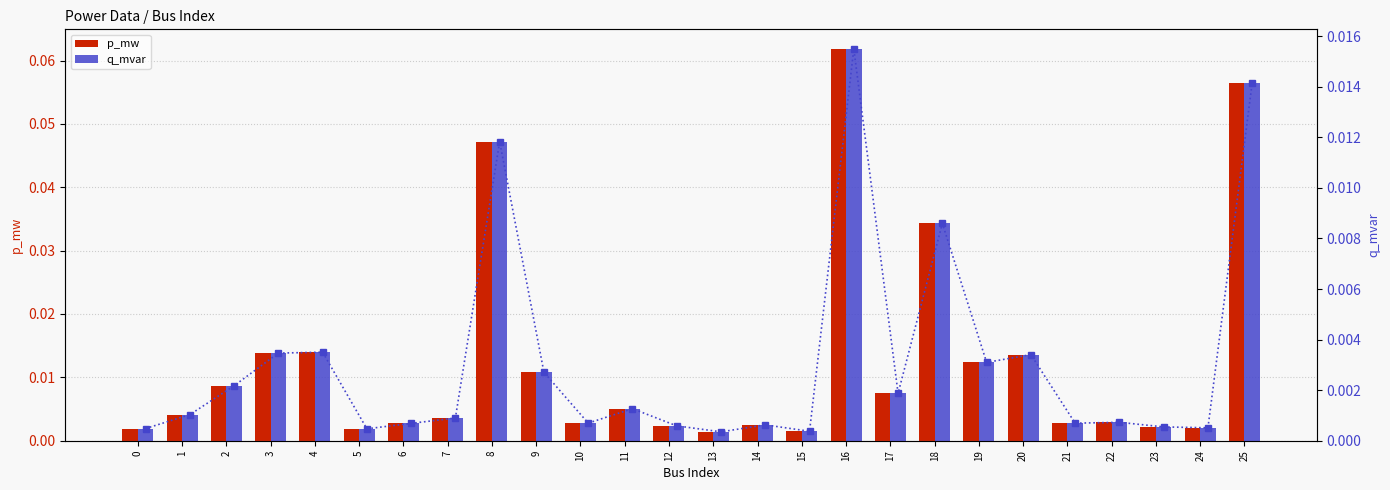

Is it true that q_mvar equals 0.0 at 15?

True